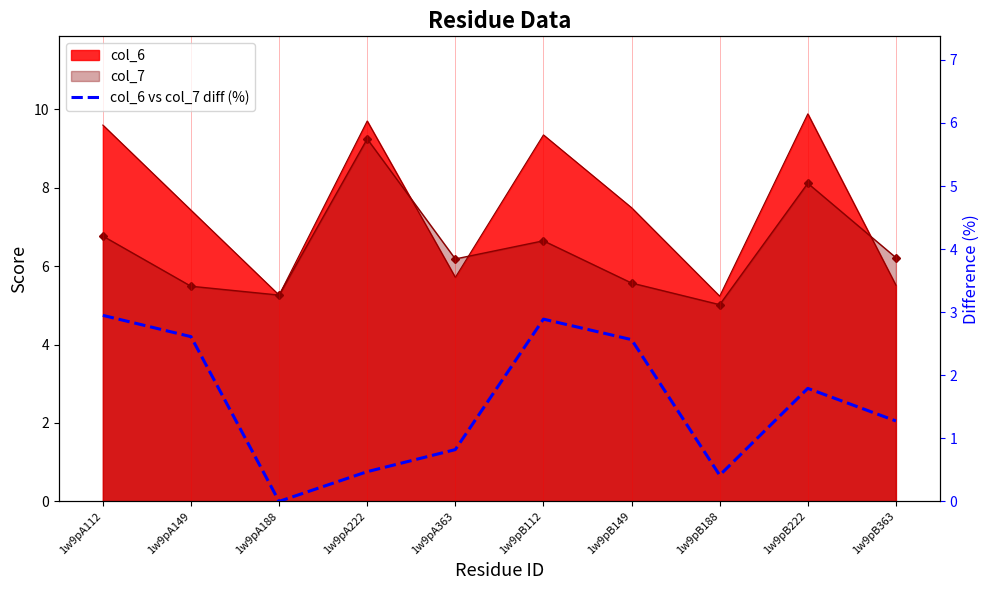

Reading right to left, extract all data points from this chart.

1w9pB363=1.3	1w9pB222=1.8	1w9pB188=0.4	1w9pB149=2.6	1w9pB112=2.9	1w9pA363=0.8	1w9pA222=0.5	1w9pA188=0.0	1w9pA149=2.6	1w9pA112=2.9